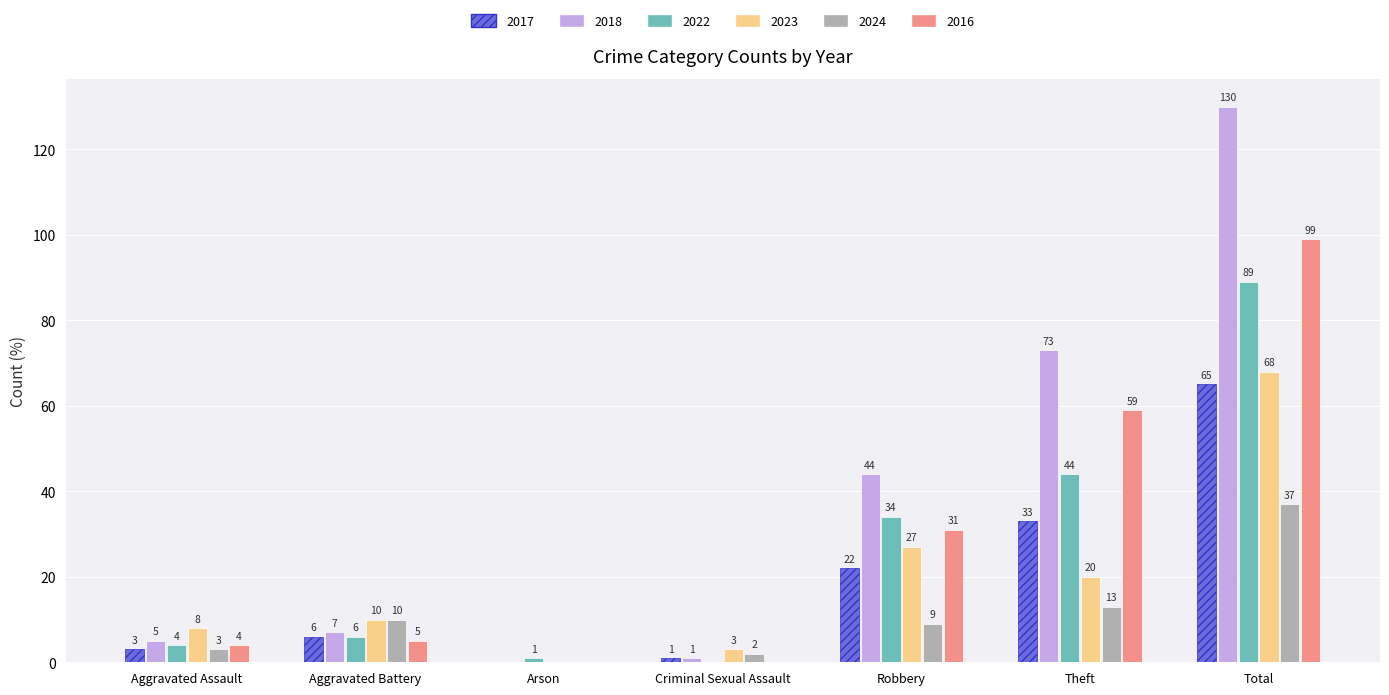

Count the number of data series in this chart.

6